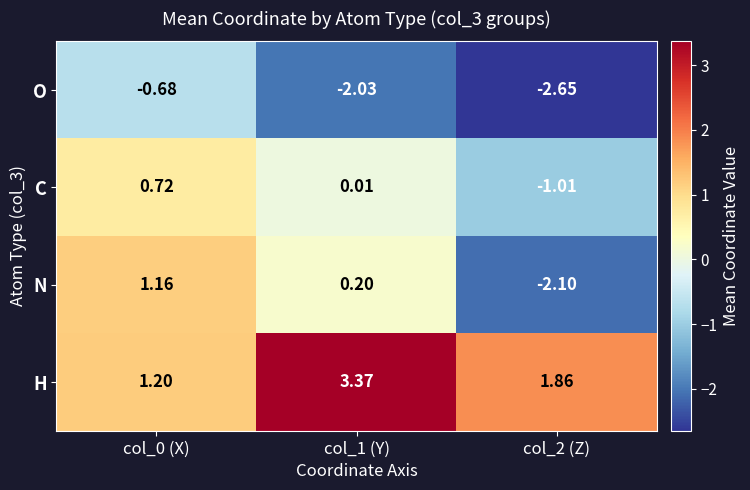

At col_2 (Z), list the series in order from largest to smallest.

H, C, N, O